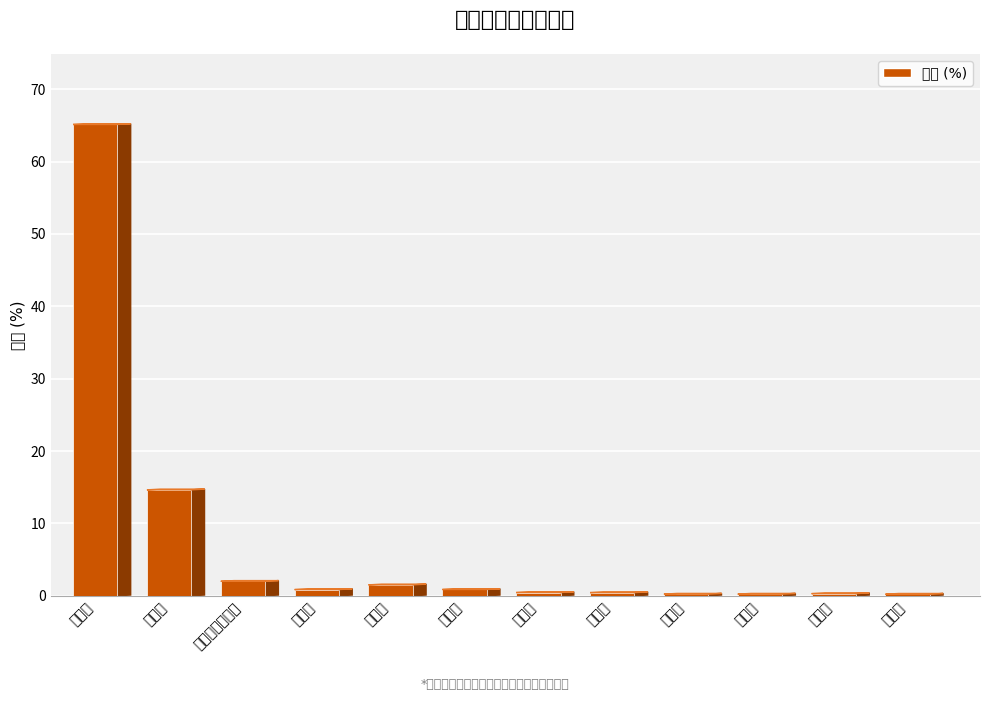

What is the smallest value displayed?

0.2